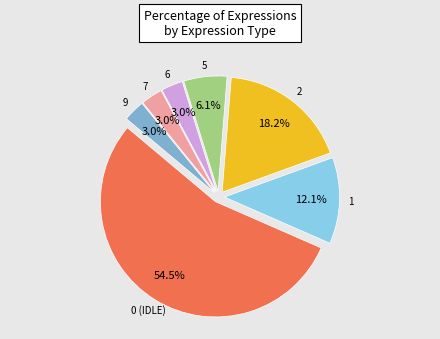

Does any single category account for the majority?

Yes